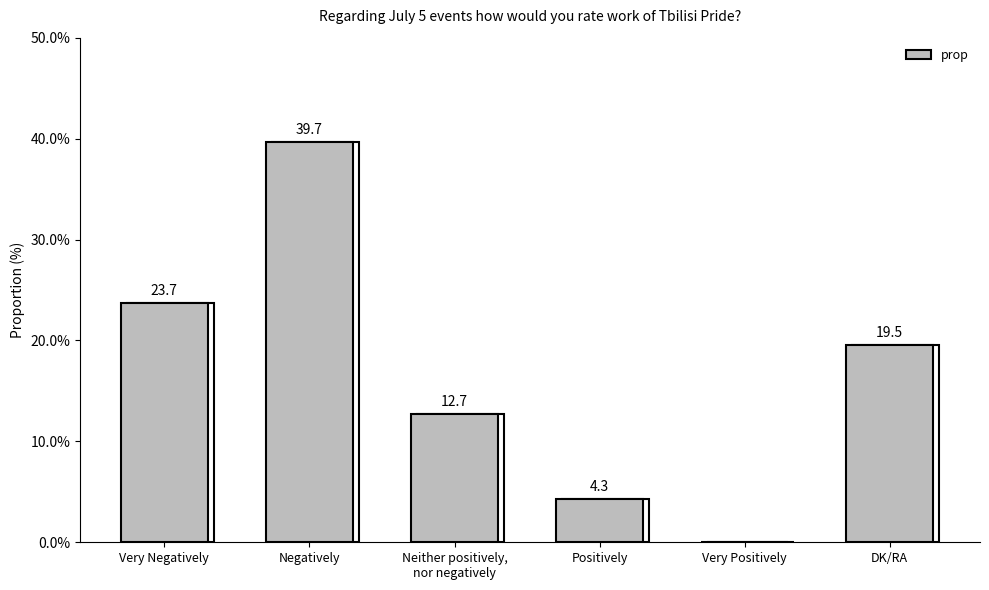

What is the label of the 6th bar from the left?

DK/RA